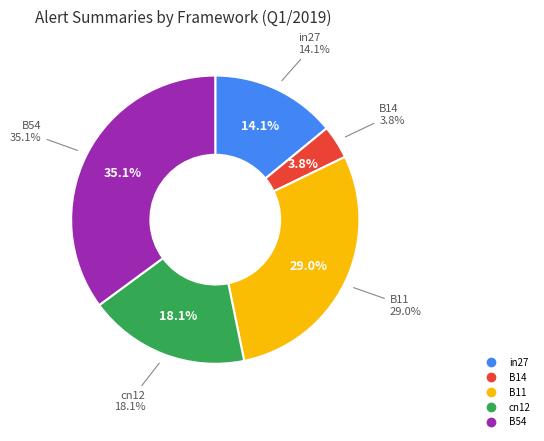

What percentage is the cn12 slice, to the nearest percent?

18%